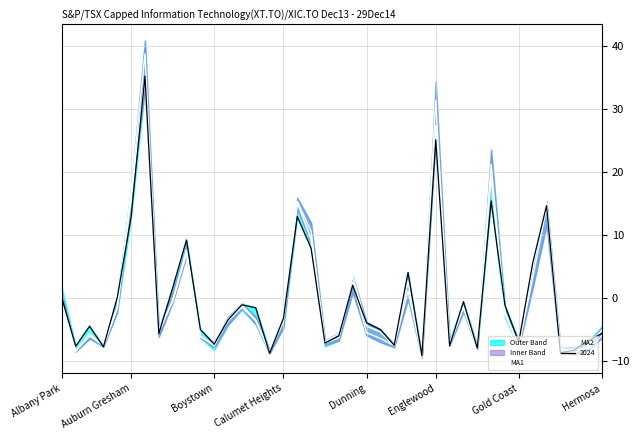

Where do MA2 and MA1 first cross each other?

Albany Park and Auburn Gresham